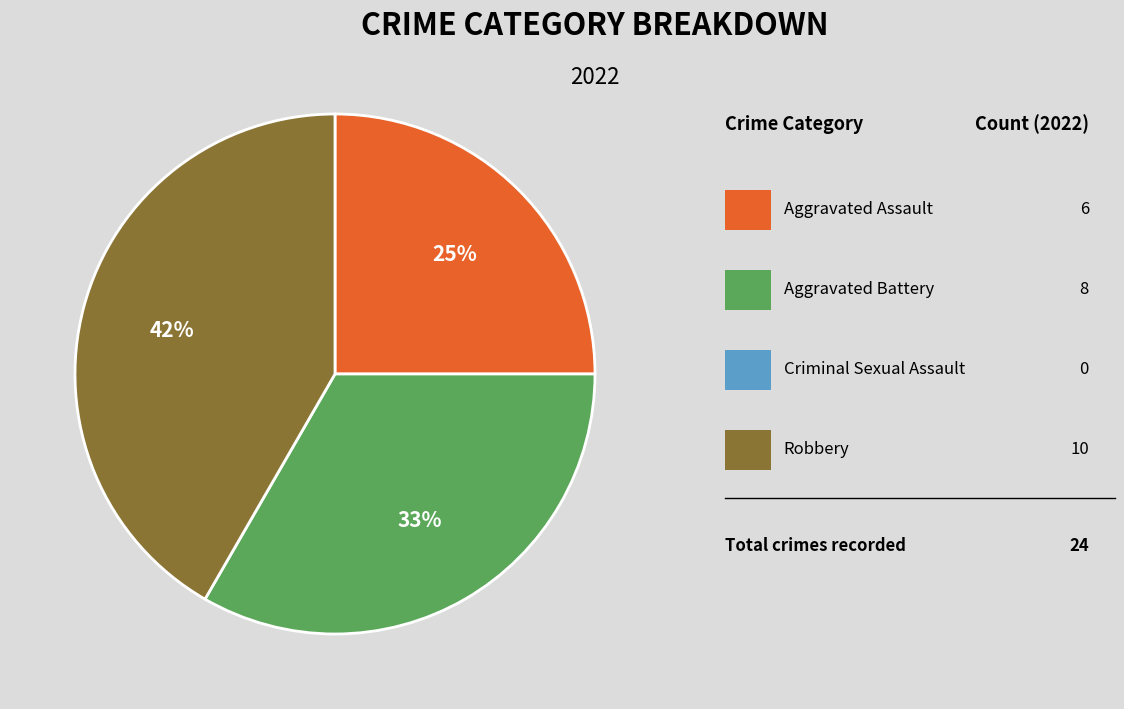

To the nearest percent, what is the difference between the largest and smallest slice percentages?

17%